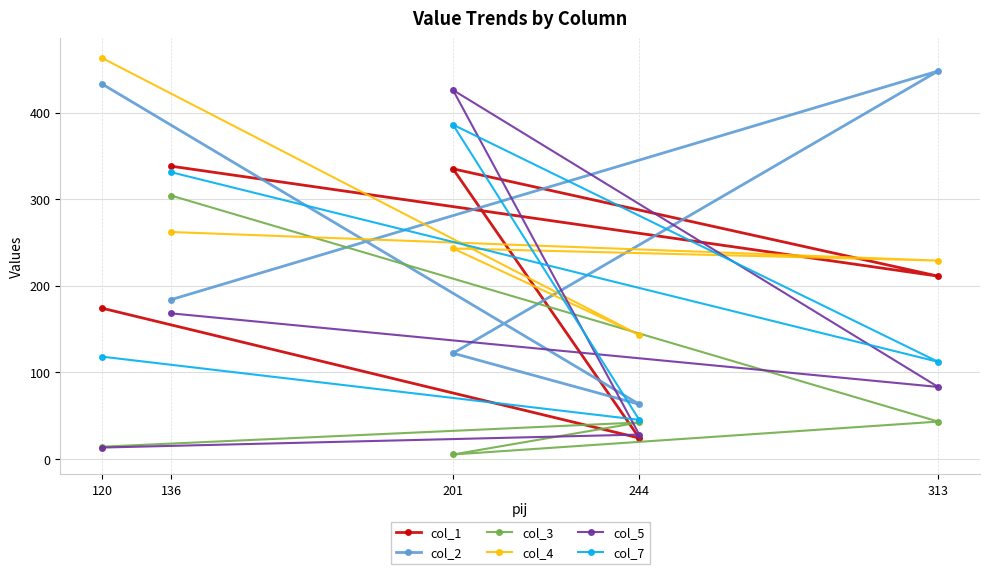

What is the difference between the maximum and minimum values in the col_1 series?

314